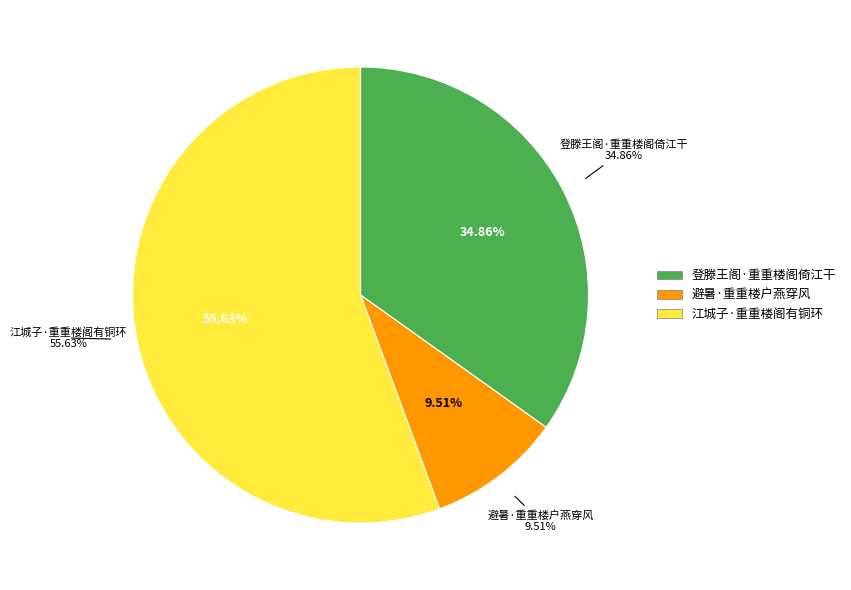

To the nearest percent, what is the difference between the 江城子·重重楼阁有铜环 and 登滕王阁·重重楼阁倚江干 slice percentages?

21%